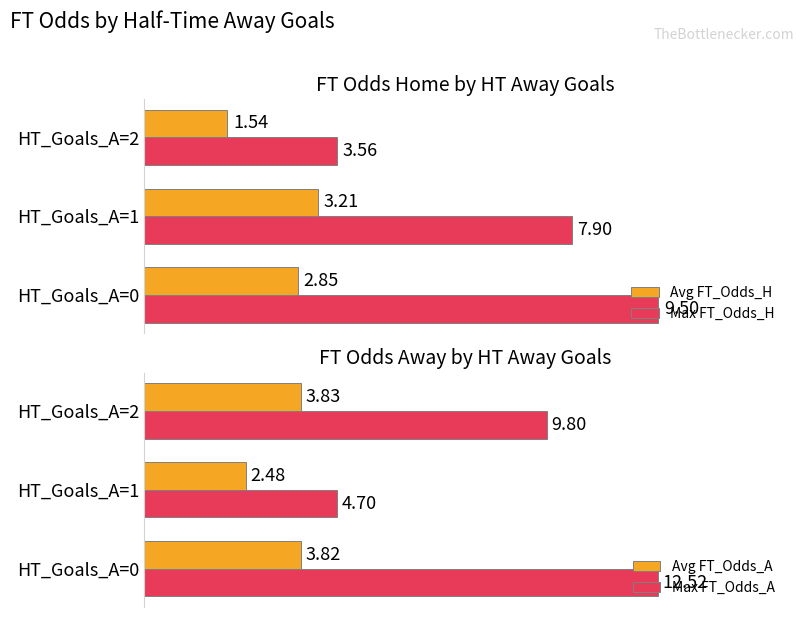

Rank the categories by Max FT_Odds_H value from lowest to highest.

HT_Goals_A=2, HT_Goals_A=1, HT_Goals_A=0